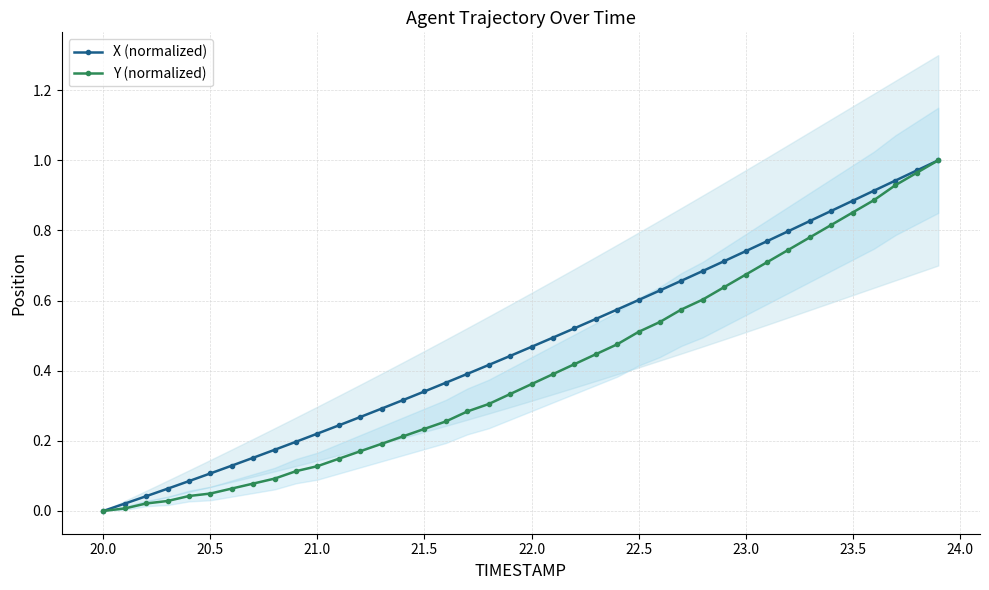

Rank the series by their average value, from lowest to highest.

Y (normalized), X (normalized)